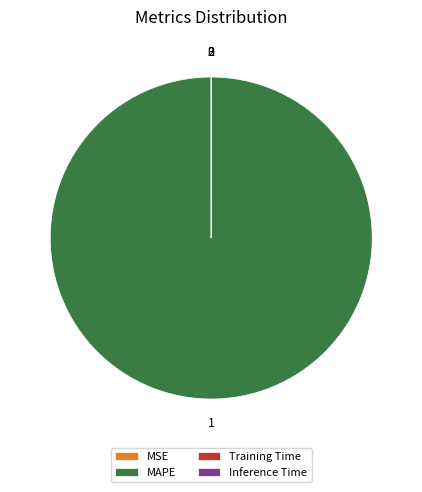

What is the largest slice in the pie chart?

MAPE